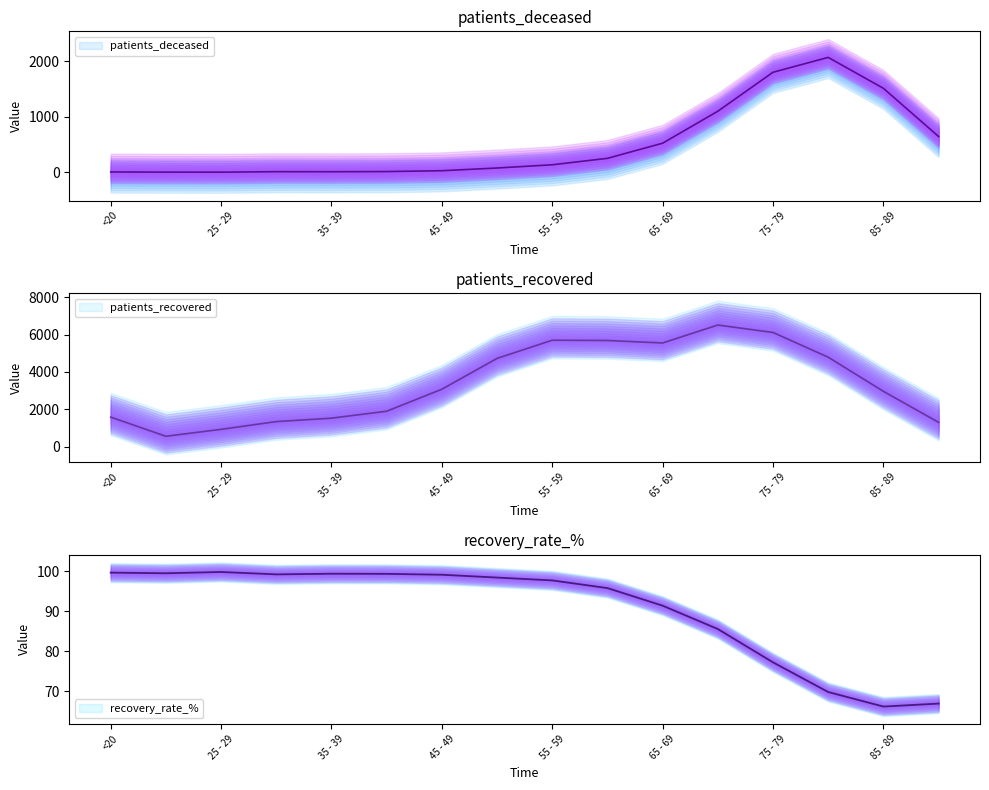

True or false: patients_deceased has a value of 2 at 25 - 29.

True